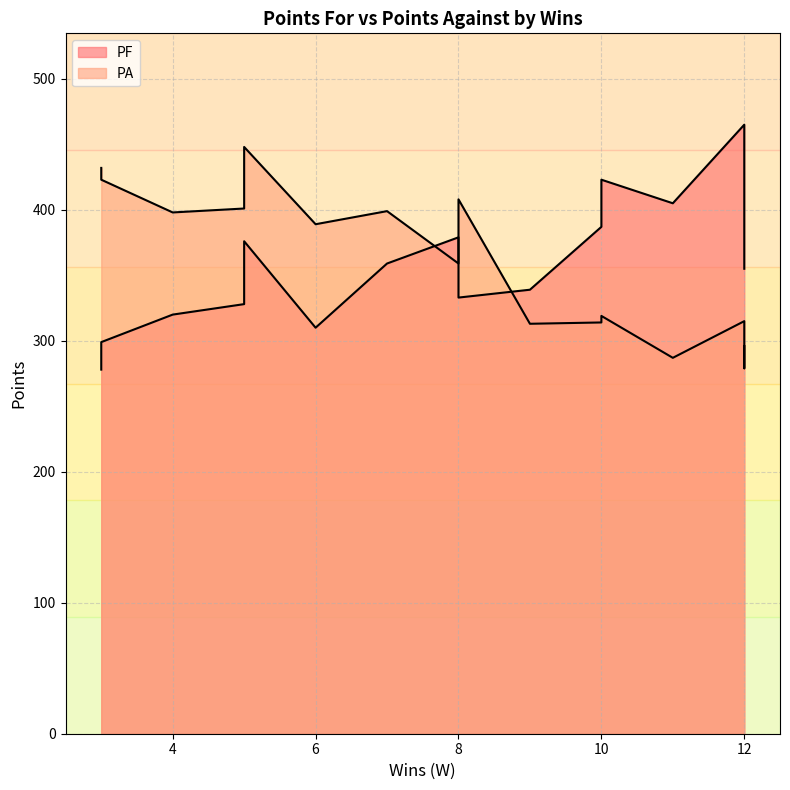

Between 5 and 7, which series saw the biggest shift?

PA